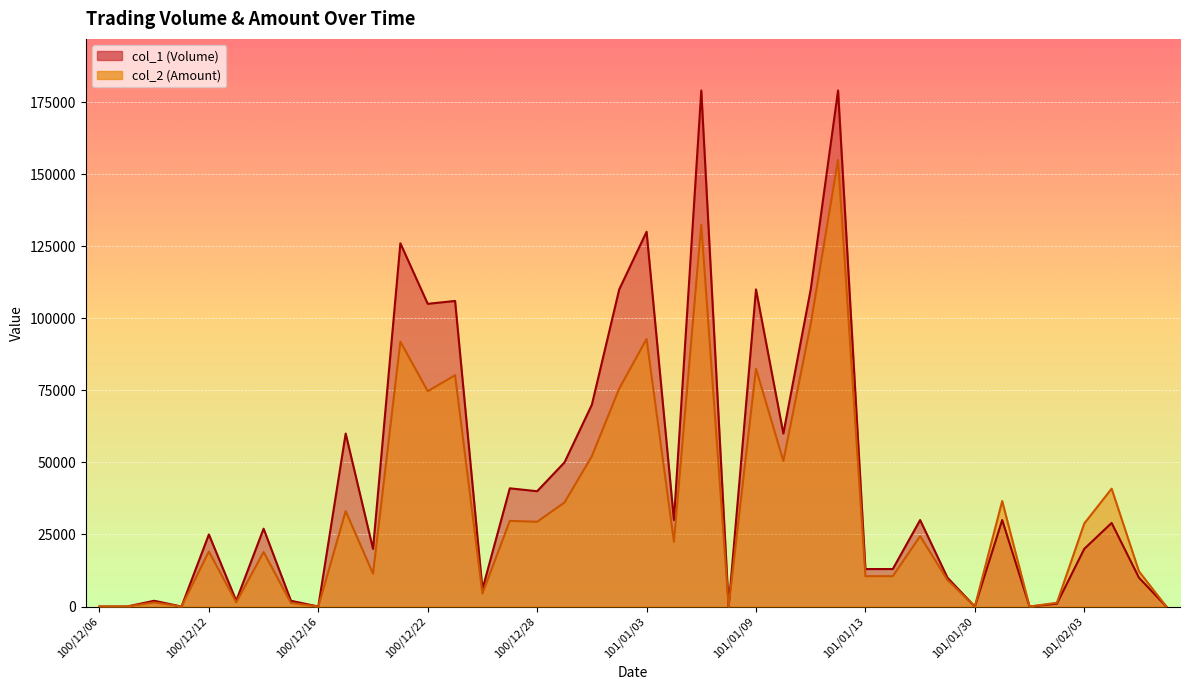

At which category is the sum across all series the highest?

101/01/12